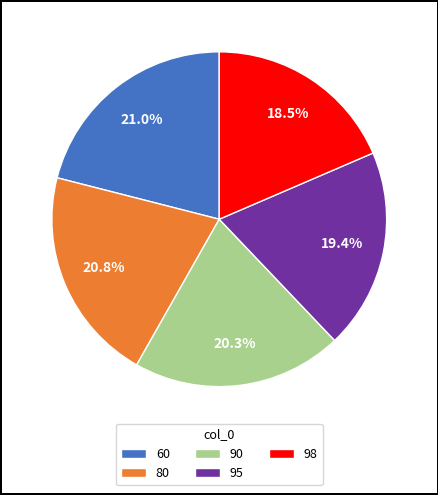

Between 90 and 98, which is larger?

90